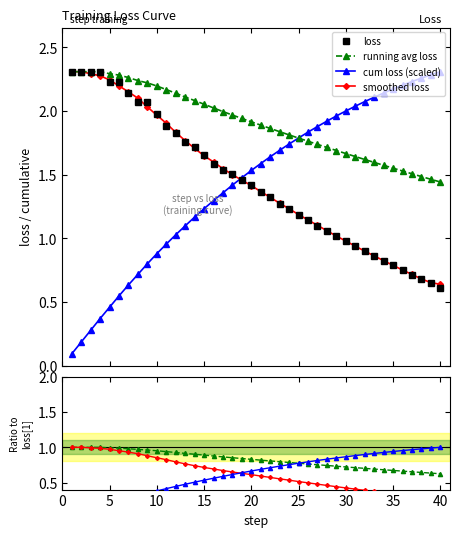

What value does the cumulative_loss_sum series have at 26?

1.8